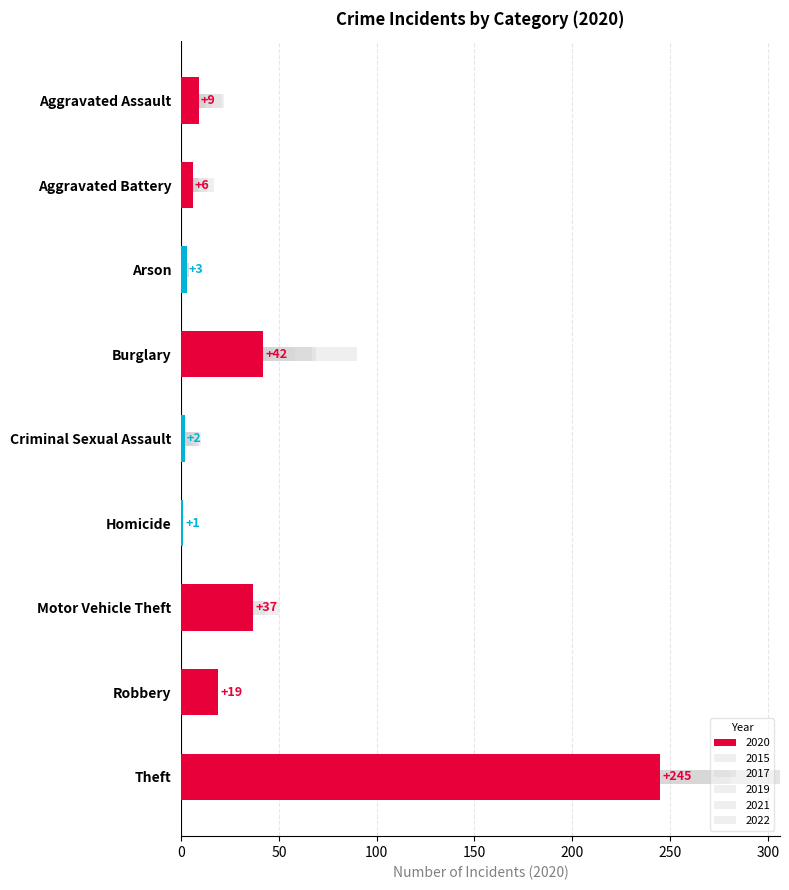

Between Arson and Motor Vehicle Theft, which series saw the biggest shift?

2022